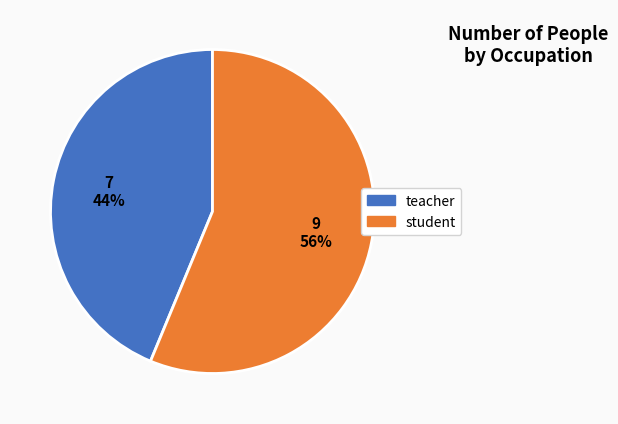

To the nearest percent, what portion does teacher represent?

44%